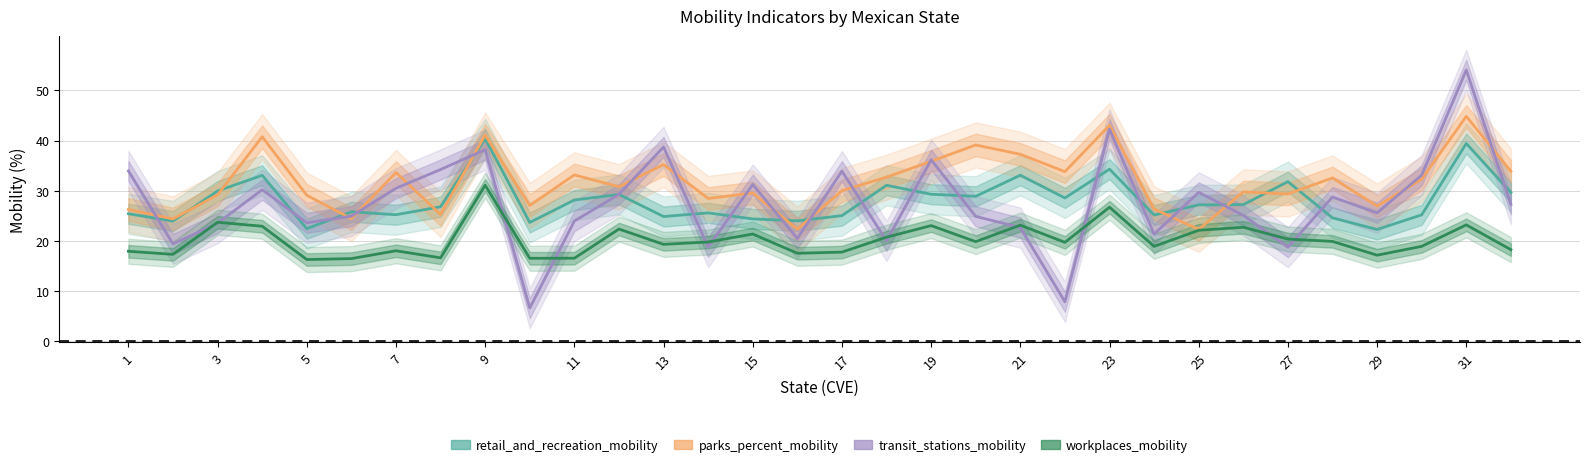

In transit_stations_mobility, how many points are higher than both neighbors (excluding endpoints)?

10